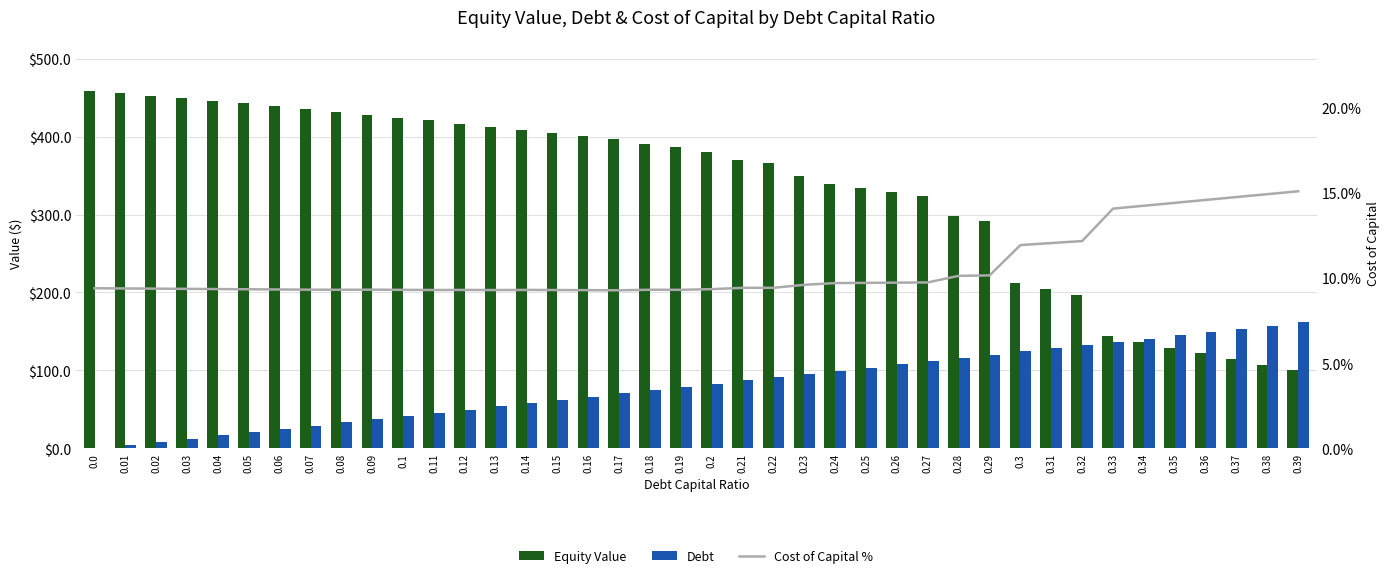

What is the label of the 6th bar from the right?

0.34